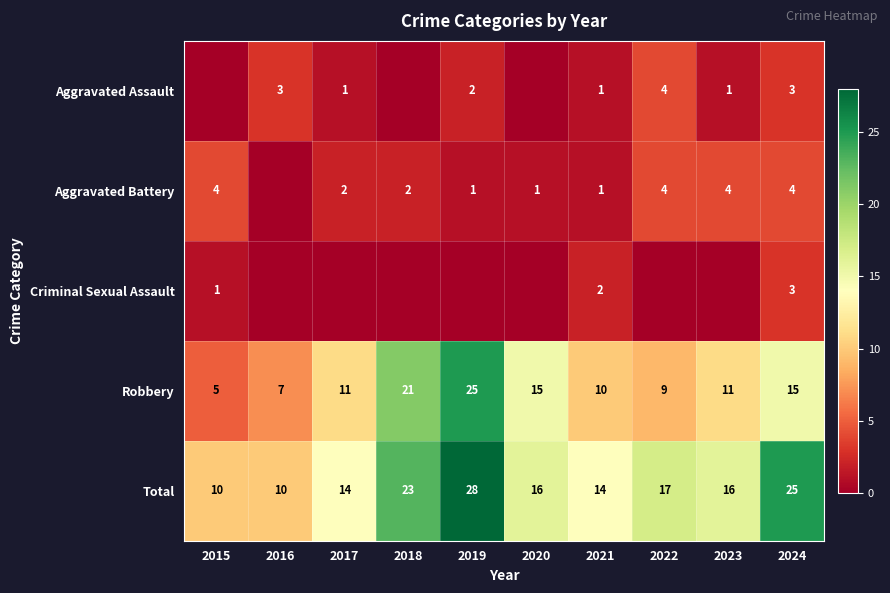

Count the Total values in the range 14 to 23.

6